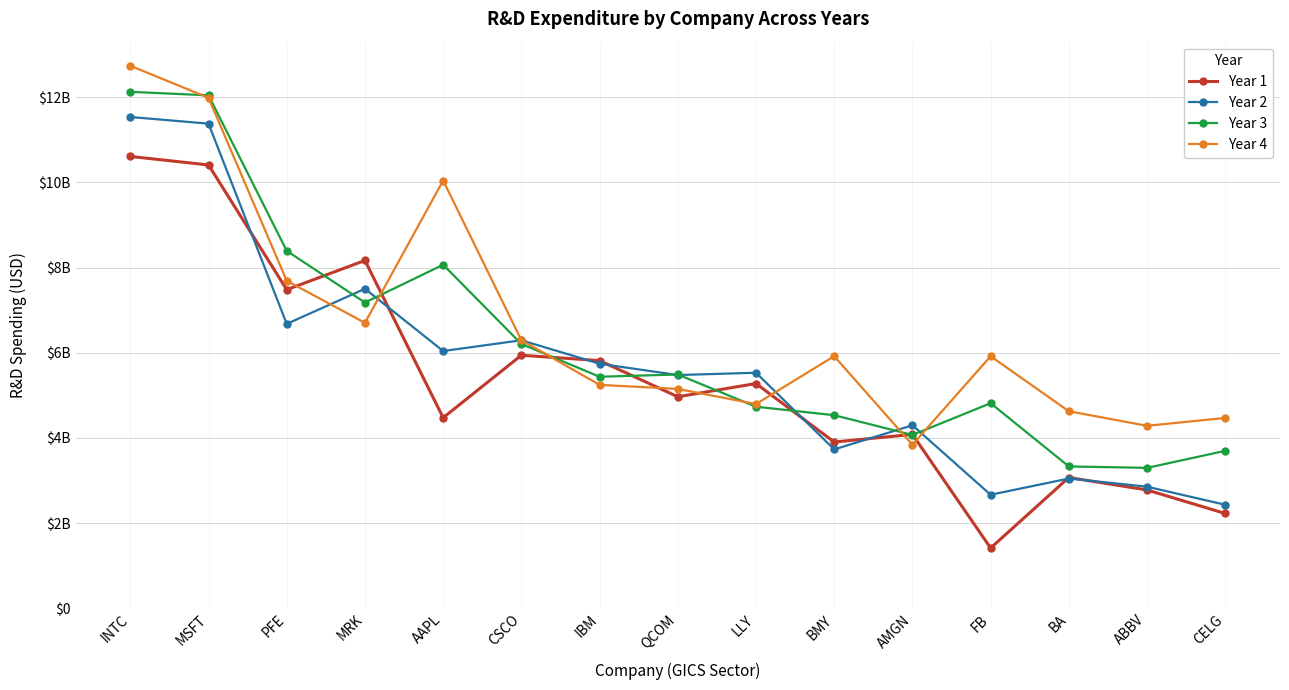

Where do Year 1 and Year 3 first cross each other?

PFE and MRK